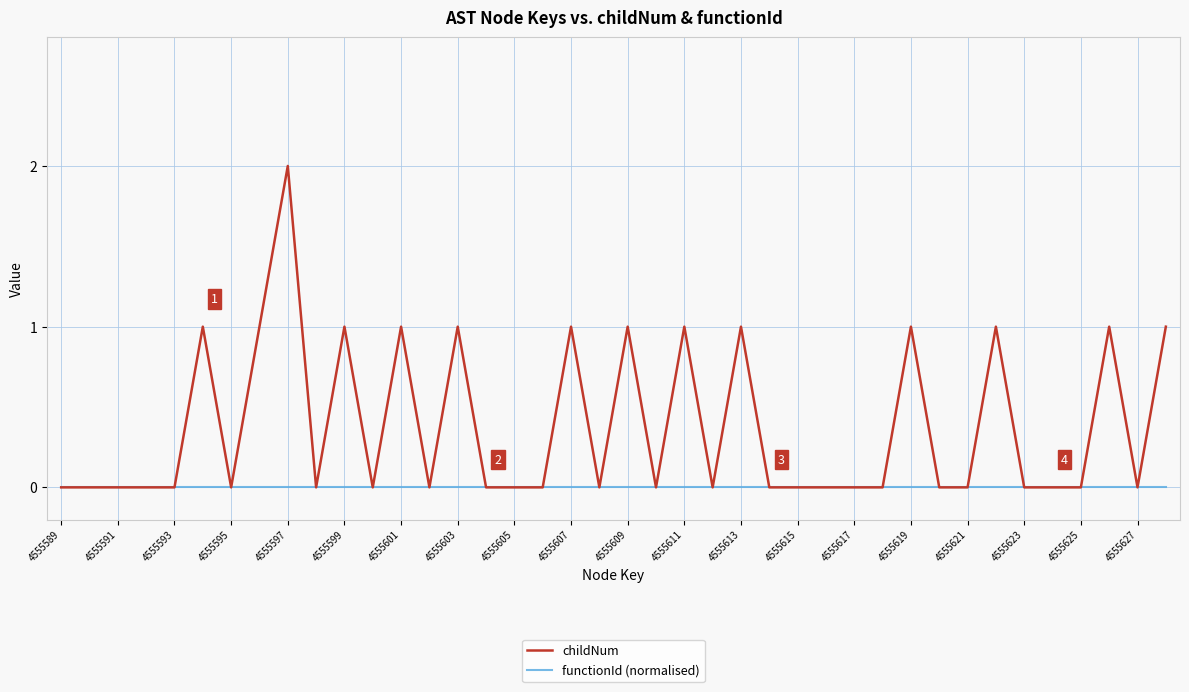

True or false: childNum has more than 0 points higher than both neighbors.

True